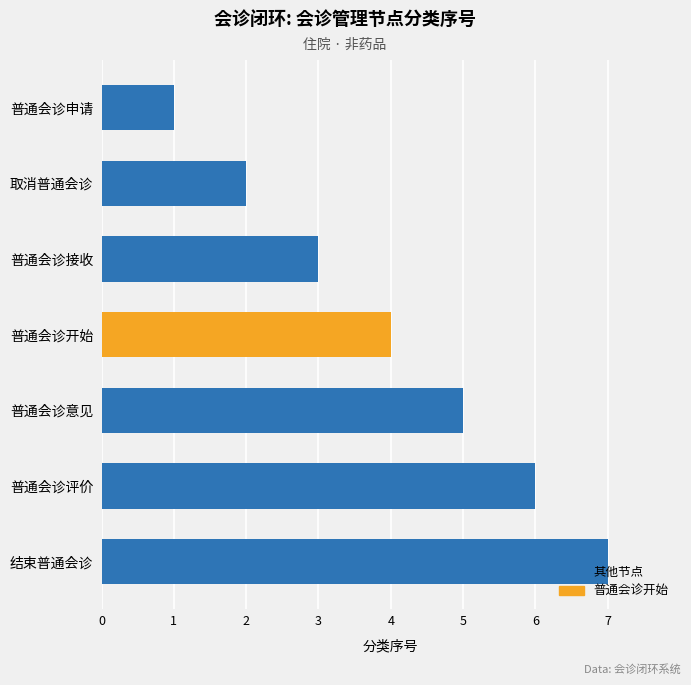

Rank the categories by value from highest to lowest.

结束普通会诊, 普通会诊评价, 普通会诊意见, 普通会诊开始, 普通会诊接收, 取消普通会诊, 普通会诊申请